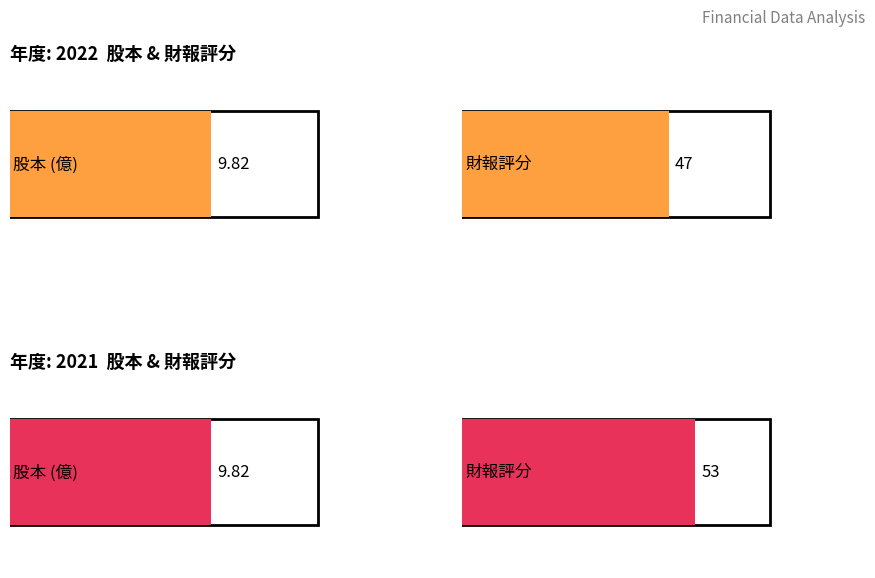

Is it true that 股本 equals 16.7 at 2015?

False